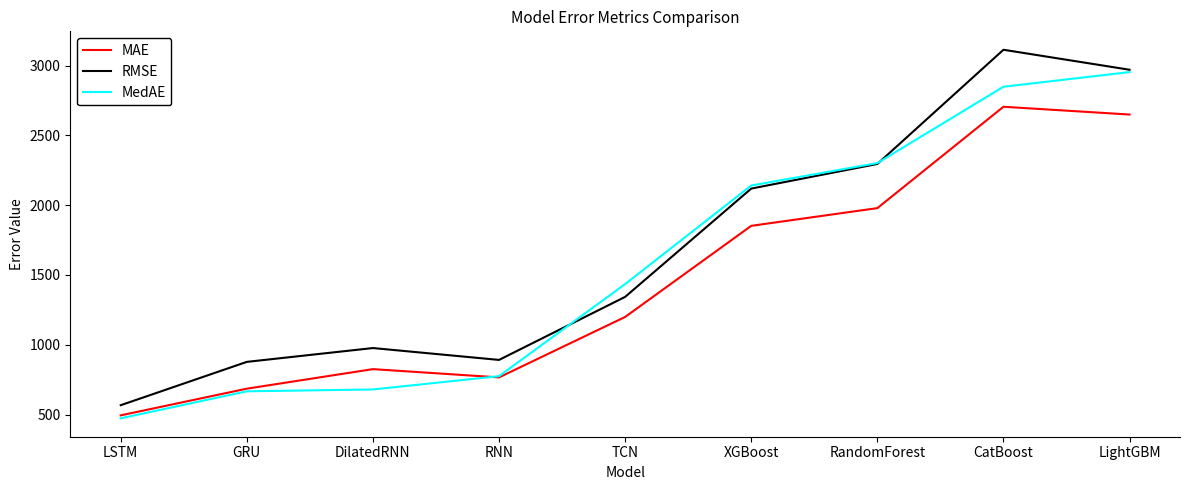

After their last crossing, which series has the higher values: MedAE or MAE?

MedAE